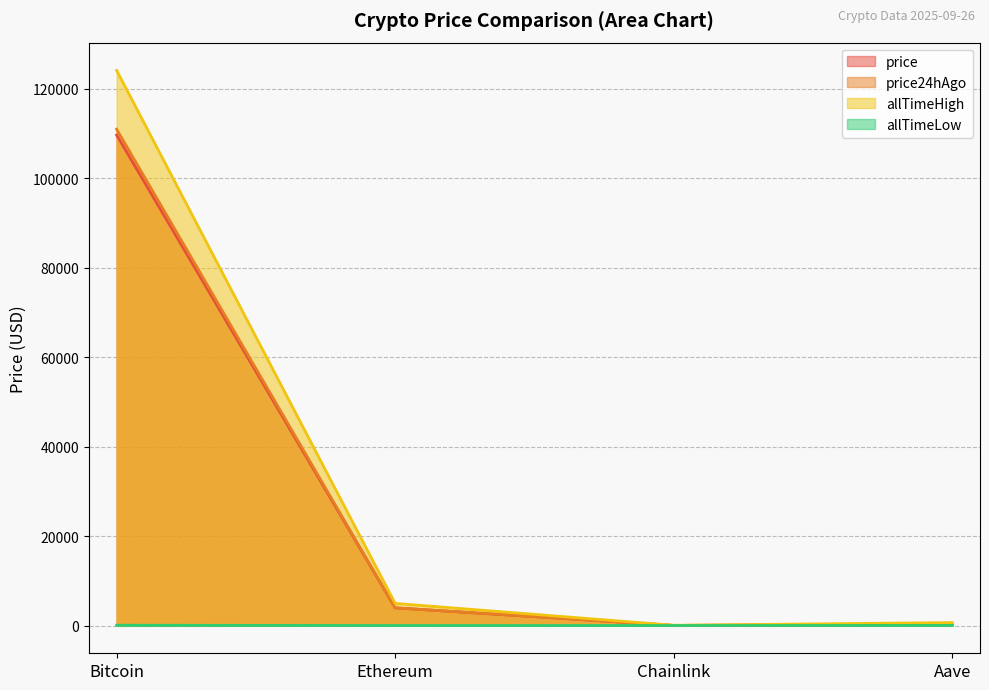

What is the difference between the second highest and minimum values in the allTimeLow series?

25.9